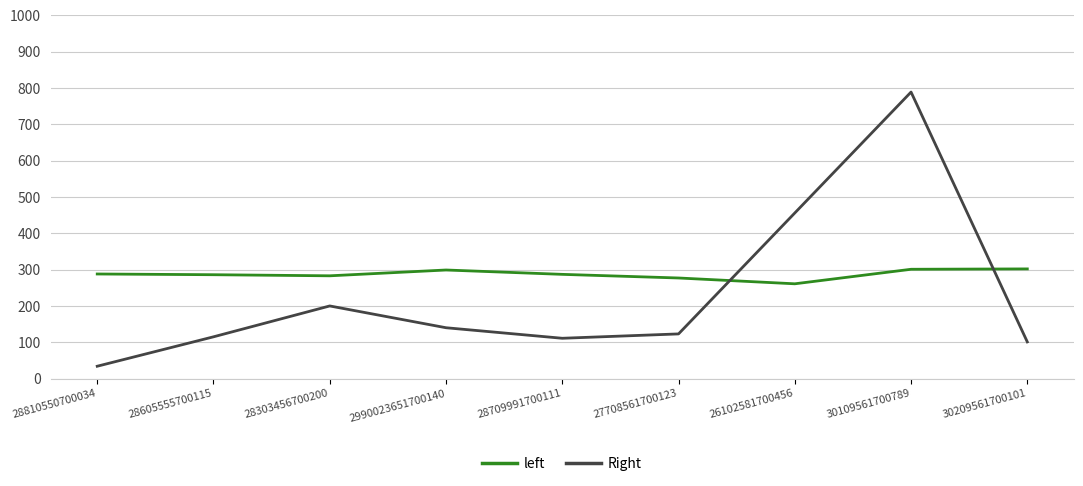

The value of Right at 28709991700111 is 26. True or false?

False